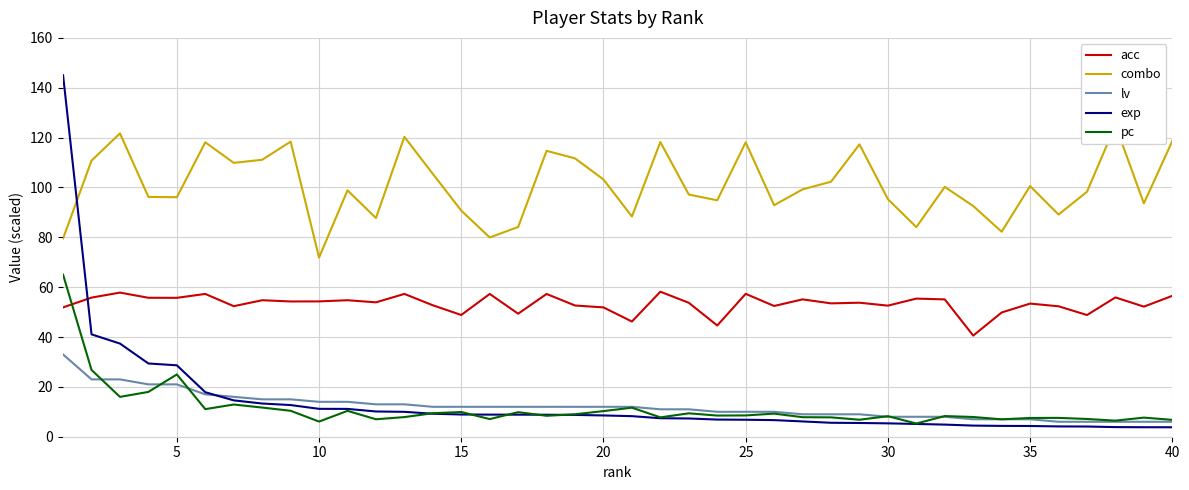

True or false: exp has a value of 4.3 at 35.

True